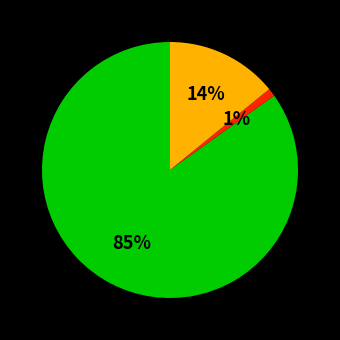

Does any single category account for the majority?

Yes